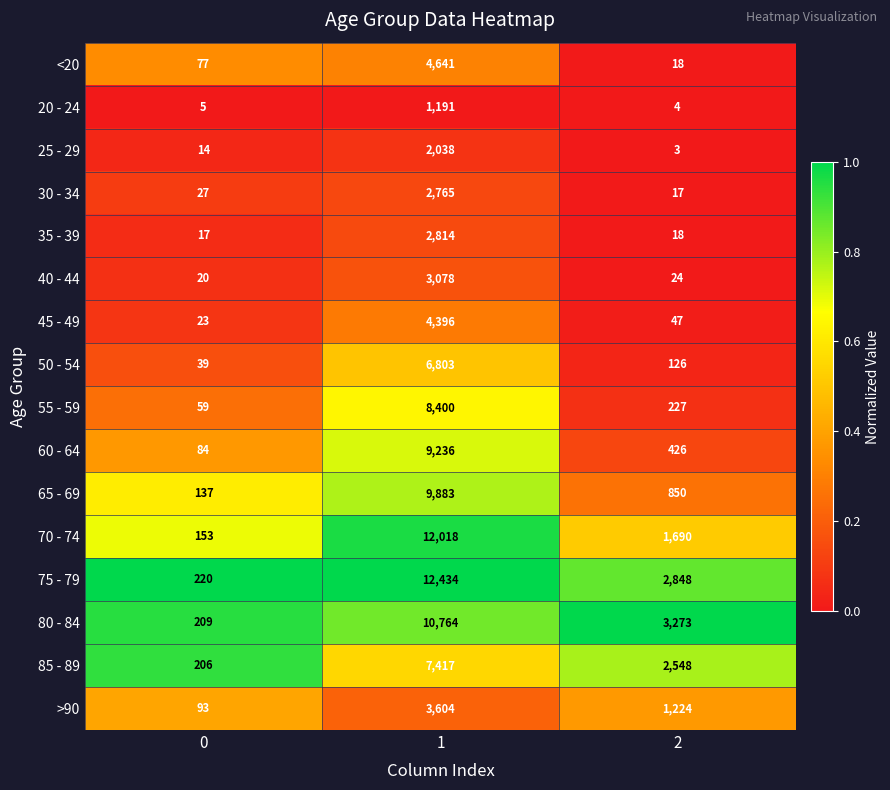

Which series has the largest total across all categories?

75 - 79